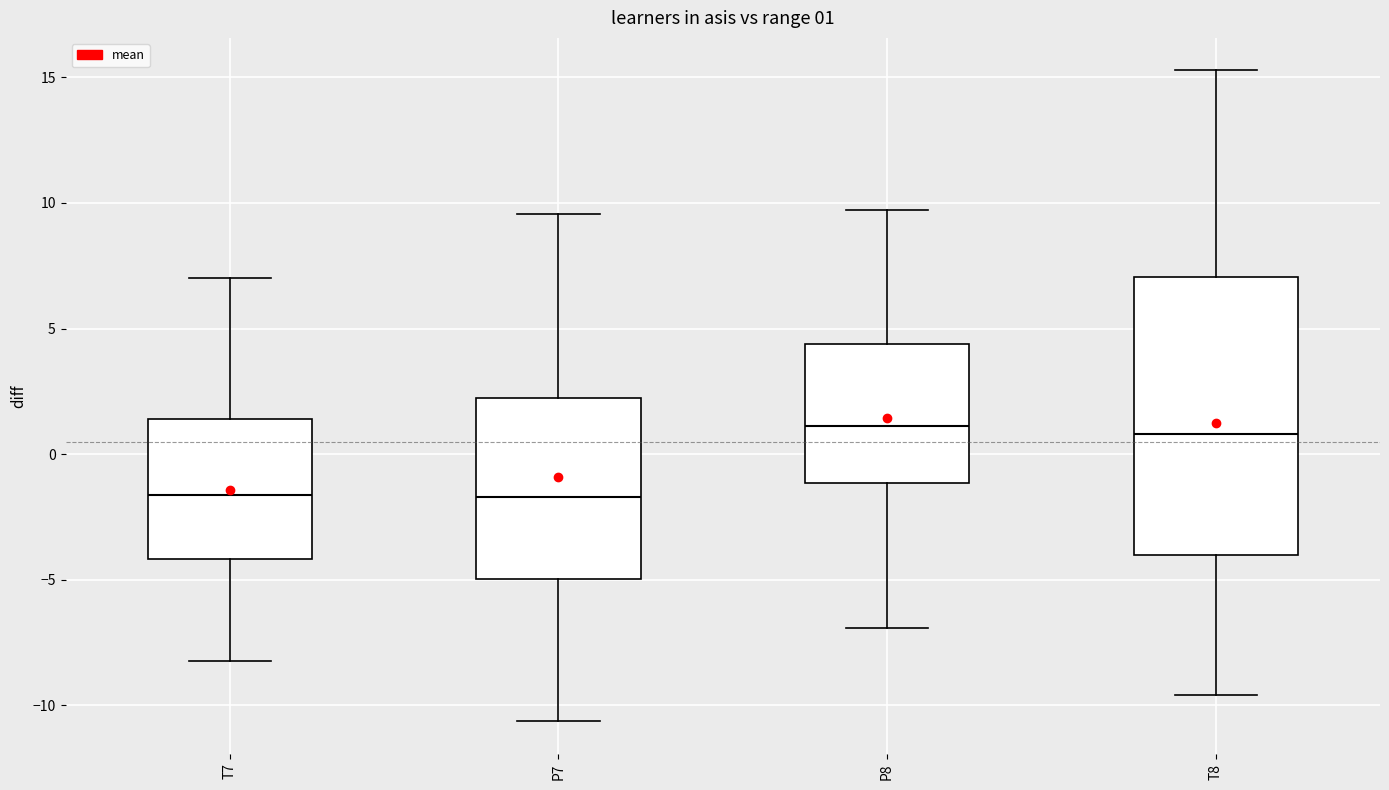

Comparing the boxes themselves (not the whiskers), which one is the tallest?

T8